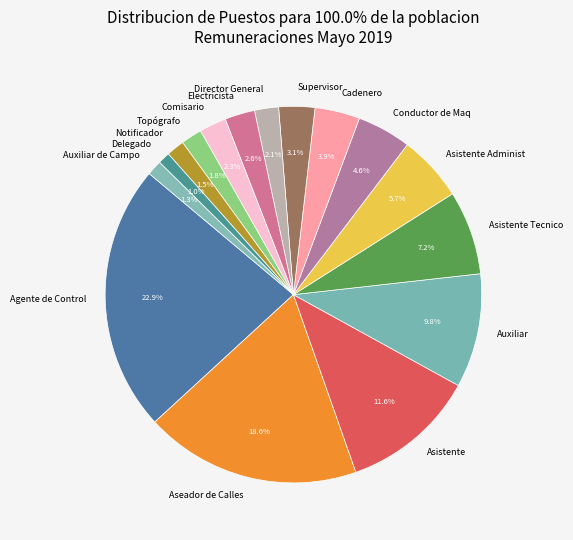

How many slices are in this pie chart?

16